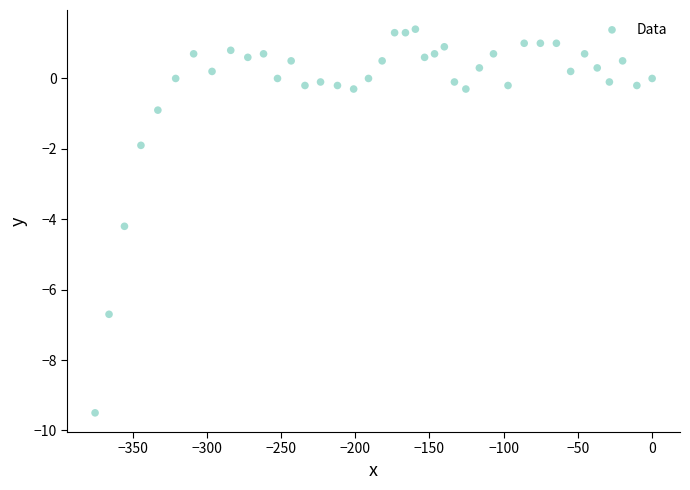

What Y value in the scatter plot is closest to -4?

-4.2